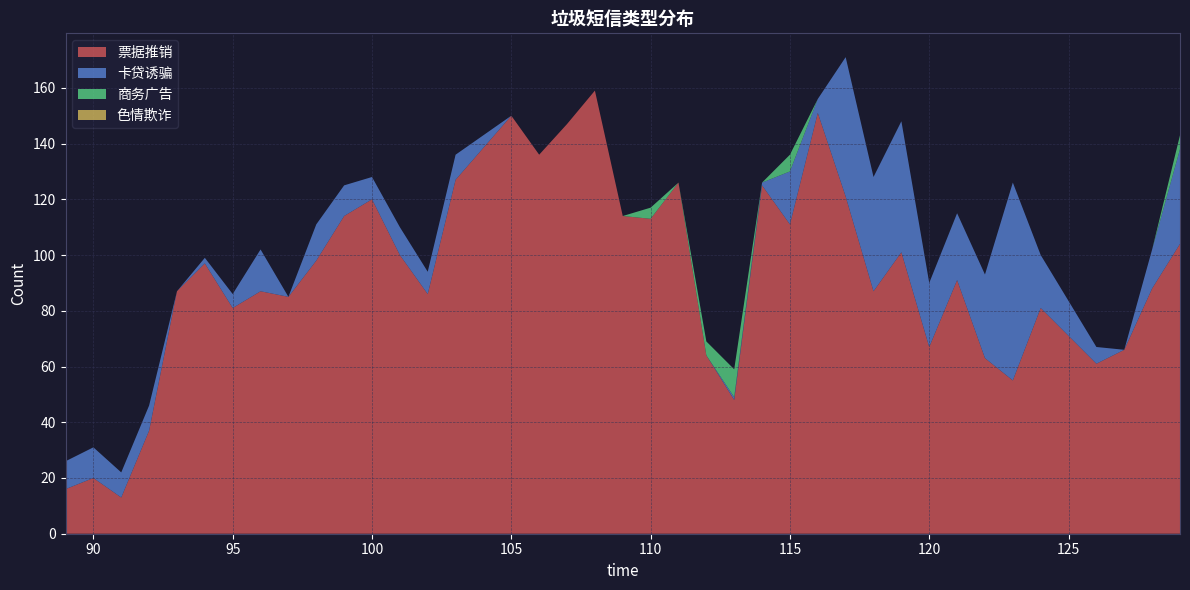

Reading left to right, what are all the values shown in this chart?

票据推销: 16	20	13	37	87	97	81	87	85	98	114	120	100	86	127	150	136	147	159	114	113	126	64	48	125	111	151	121	87	101	67	91	63	55	81	61	66	88	104
卡贷诱骗: 10	11	9	9	0	2	5	15	0	13	11	8	10	8	9	0	0	0	0	0	0	0	0	1	1	19	5	50	41	47	23	24	30	71	19	6	0	14	34
商务广告: 0	0	0	0	0	0	0	0	0	0	0	0	0	0	0	0	0	0	0	0	4	0	5	10	0	6	0	0	0	0	0	0	0	0	0	0	0	0	5
色情欺诈: 0	0	0	0	0	0	0	0	0	0	0	0	0	0	0	0	0	0	0	0	0	0	0	0	0	0	0	0	0	0	0	0	0	0	0	0	0	0	0